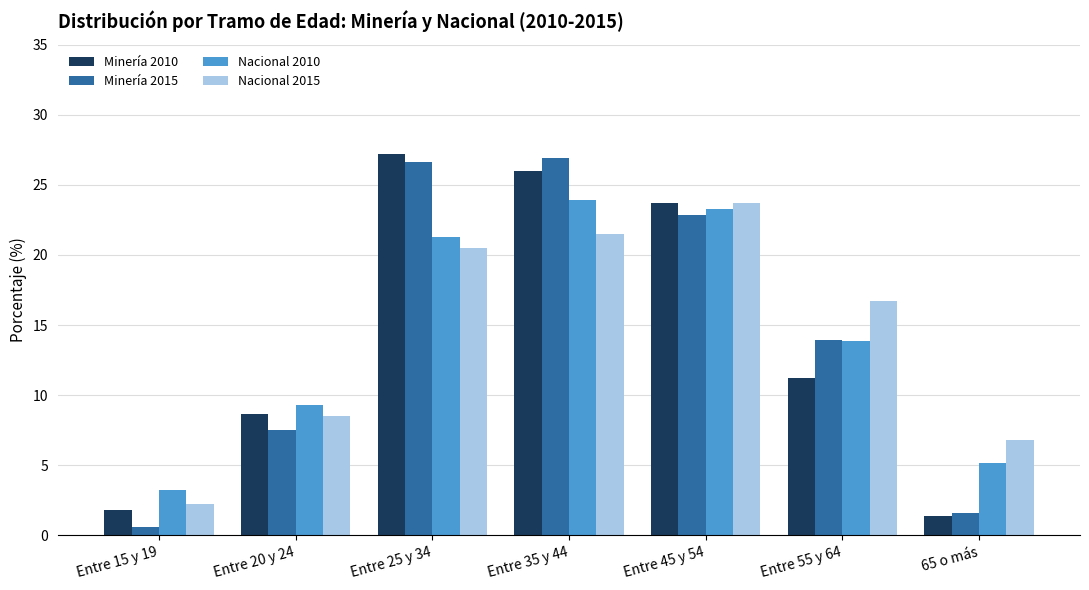

Reading right to left, extract all data points from this chart.

Minería 2010: 1.4	11.2	23.7	26.0	27.2	8.7	1.8
Minería 2015: 1.6	13.9	22.9	26.9	26.6	7.5	0.6
Nacional 2010: 5.2	13.8	23.3	23.9	21.3	9.3	3.2
Nacional 2015: 6.8	16.7	23.7	21.5	20.5	8.5	2.2